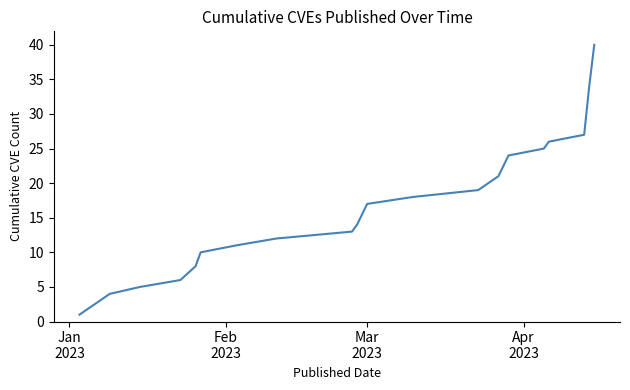

What is the greatest value displayed?

40